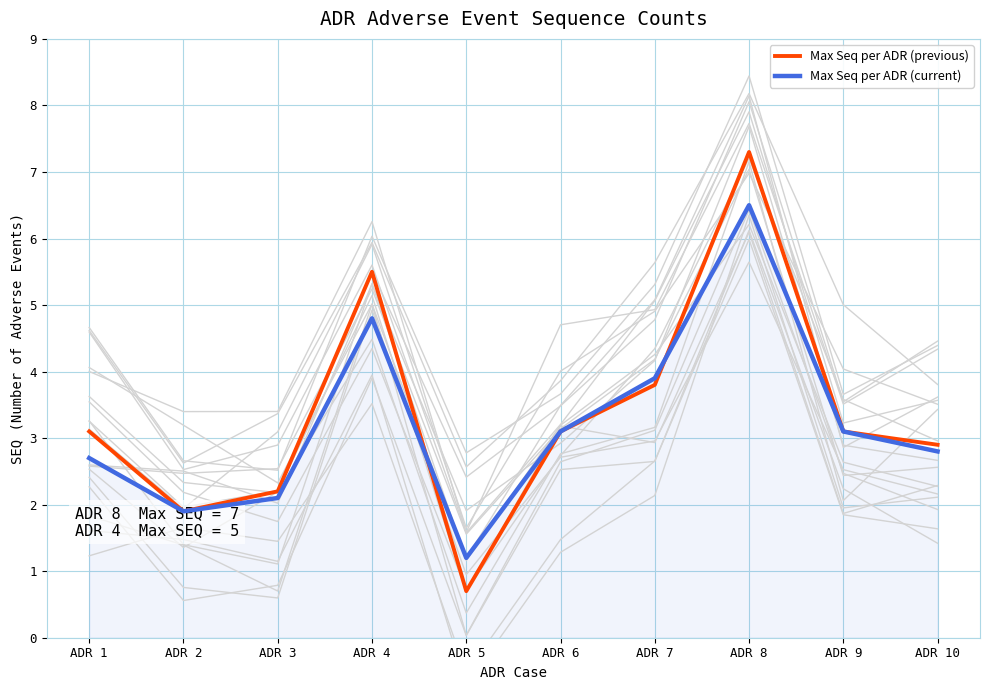

What is the maximum value shown in the chart?

7.3